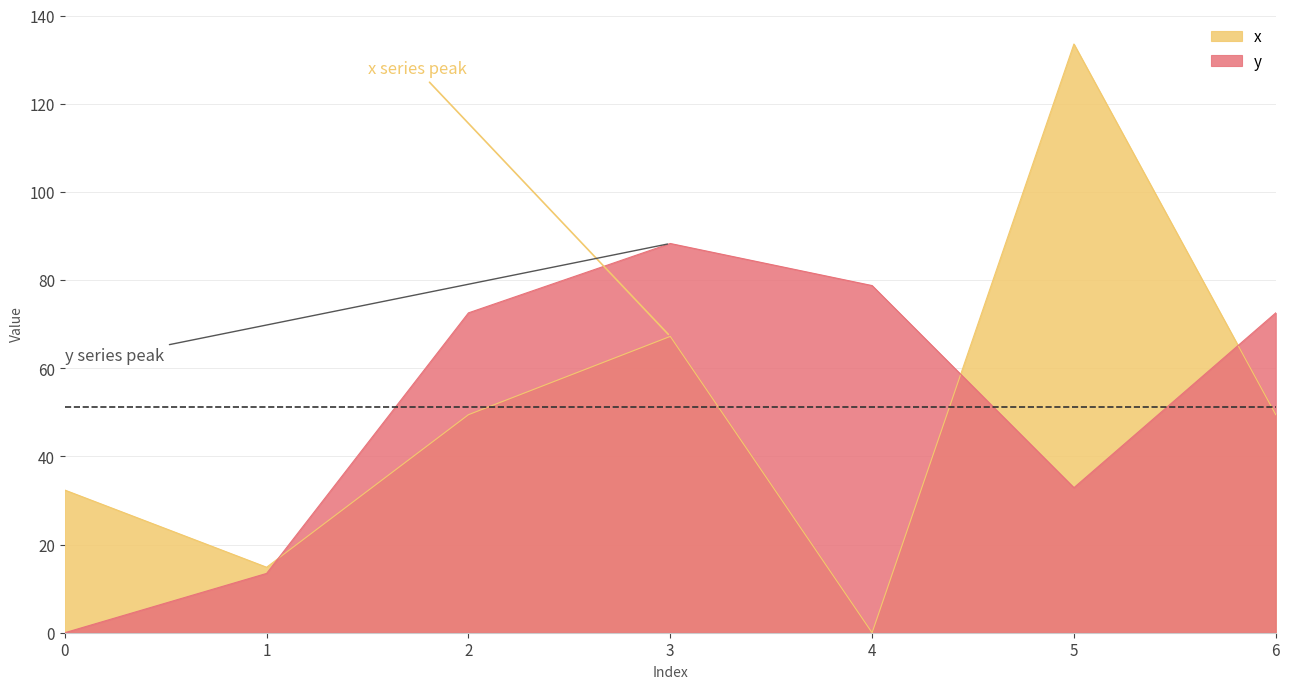

Reading right to left, list all the values displayed in this chart.

x: 6=49.5	5=133.6	4=0.0	3=67.2	2=49.5	1=14.9	0=32.4
y: 6=72.6	5=32.9	4=78.8	3=88.3	2=72.6	1=13.5	0=0.0